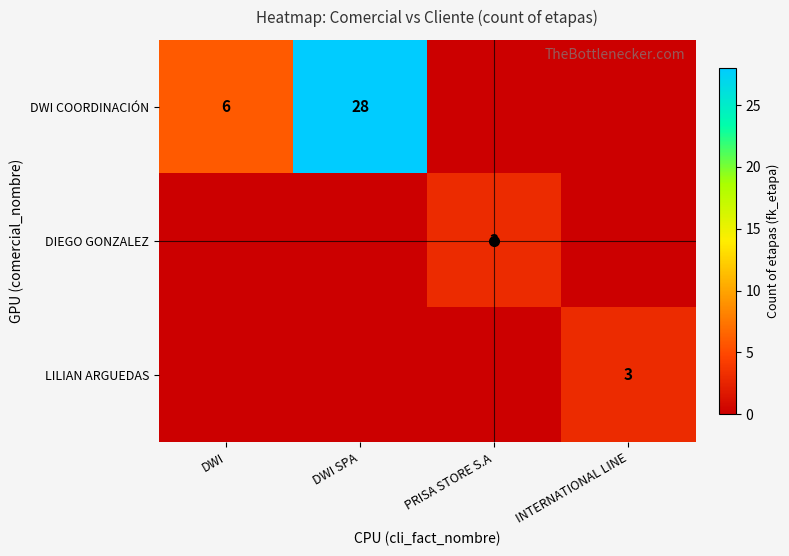

The value of DWI COORDINACIÓN at DWI is 8. True or false?

False